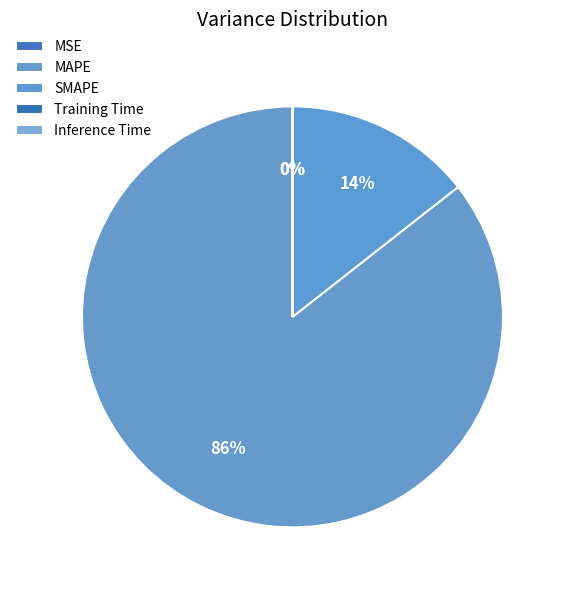

True or false: SMAPE accounts for 14% of the total.

True